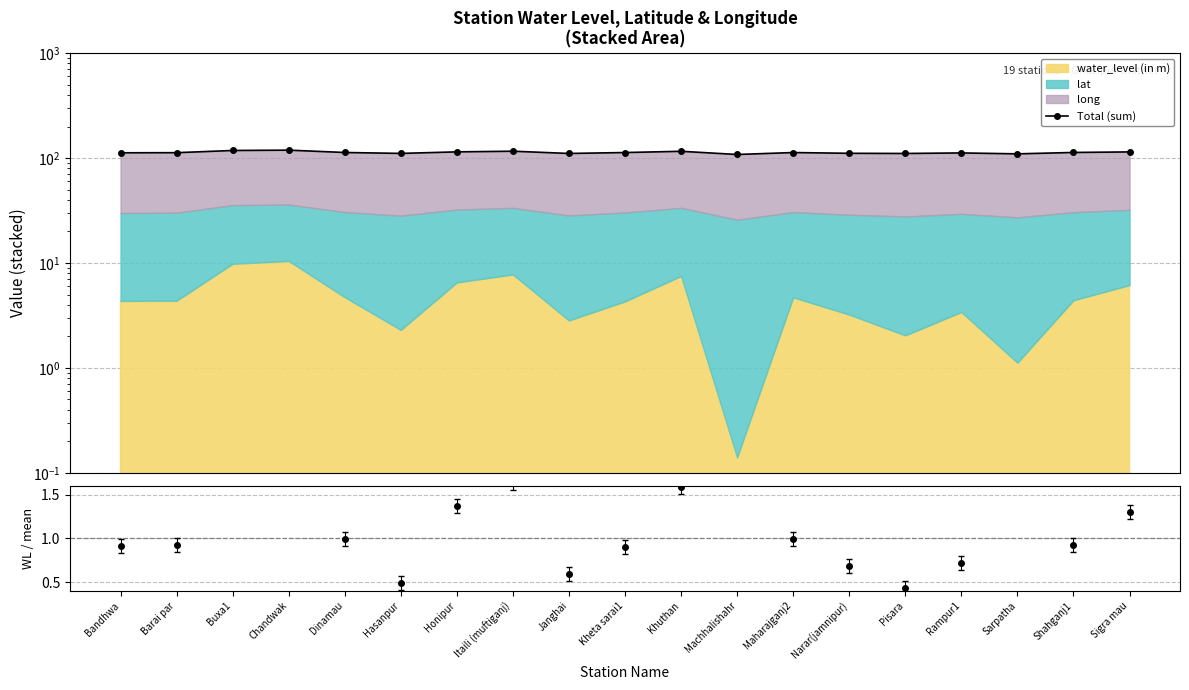

What is the approximate value of Total (sum) at Machhalishahr?

108.2